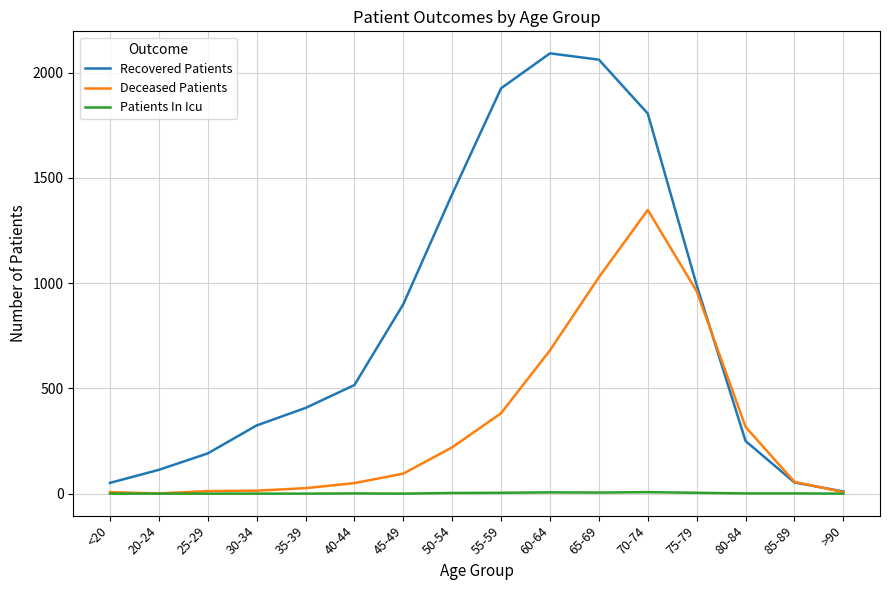

What is the sum of all Deceased Patients values?

5206